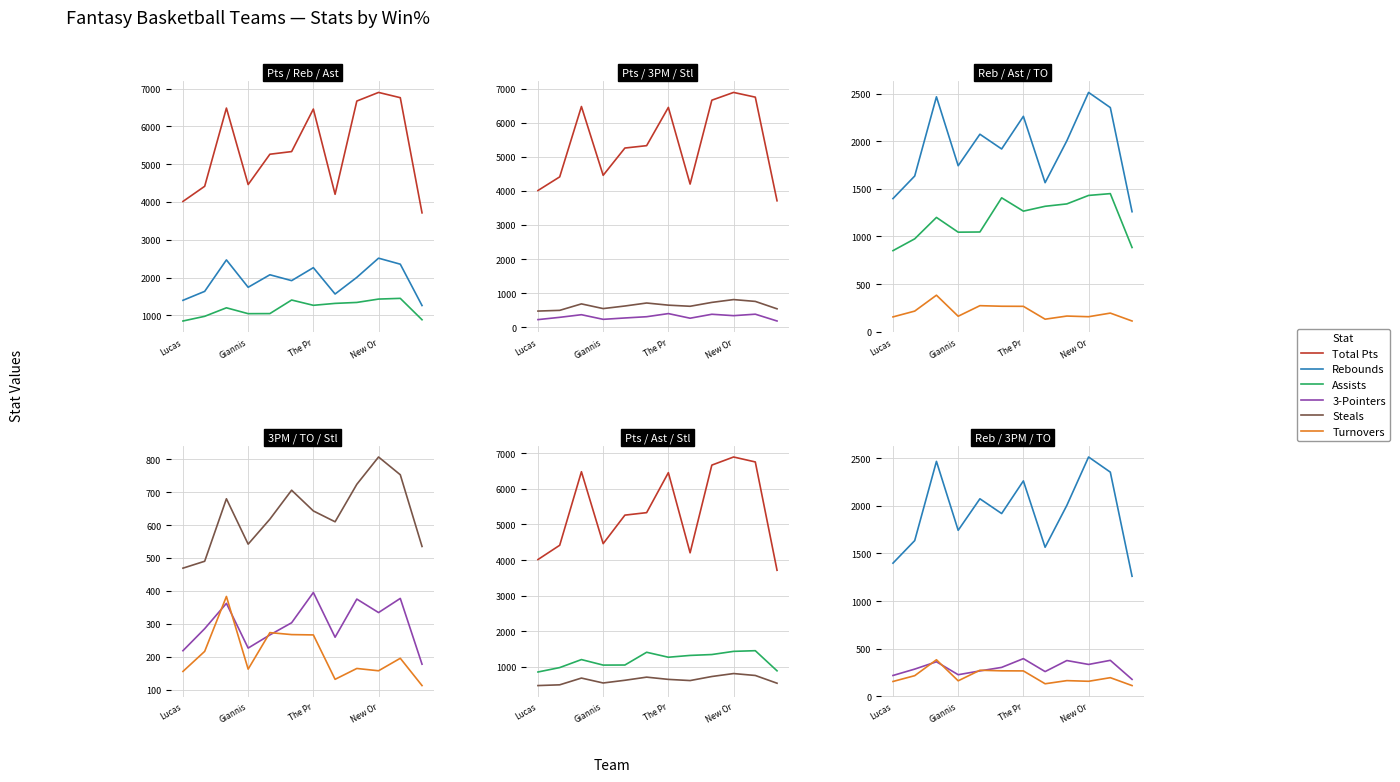

True or false: Total Pts and 3-Pointers intersect in this chart.

False